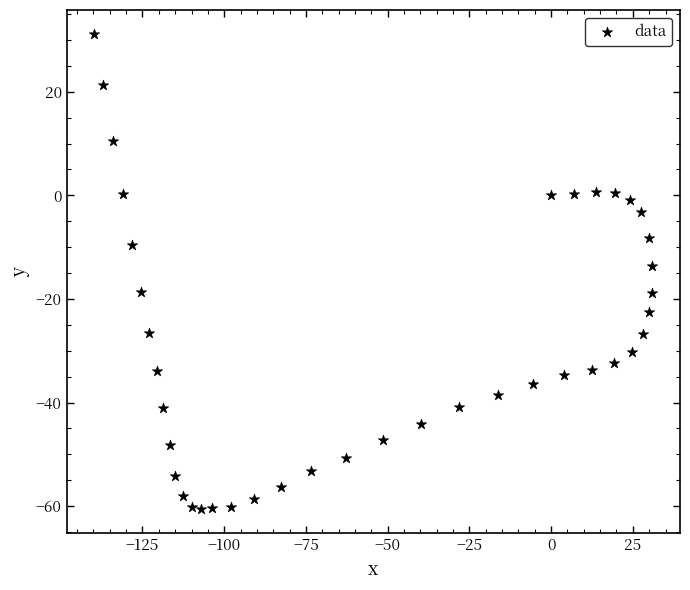

What is the range of X values (max minus min)?

170.6